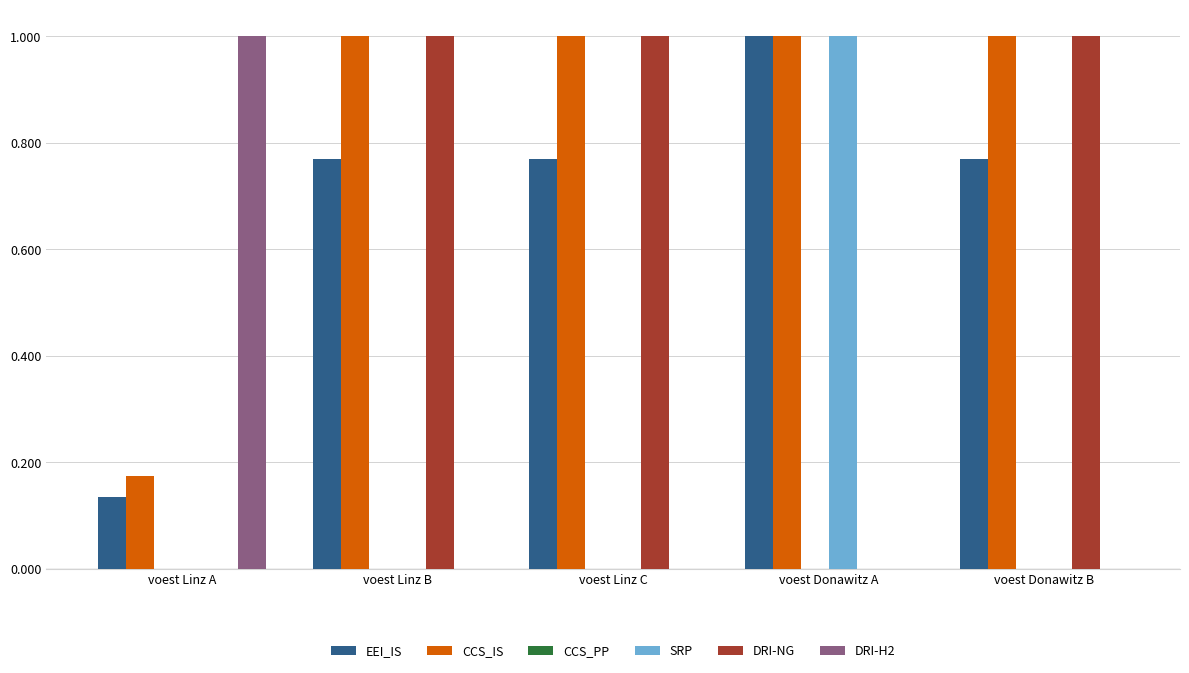

What is the sum of all SRP values?

1.0